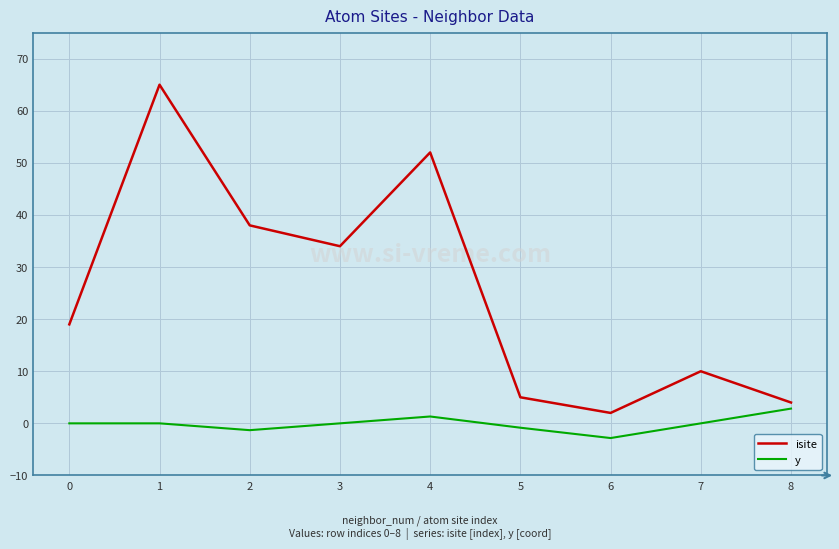

What value does the isite series have at 5?

5.0